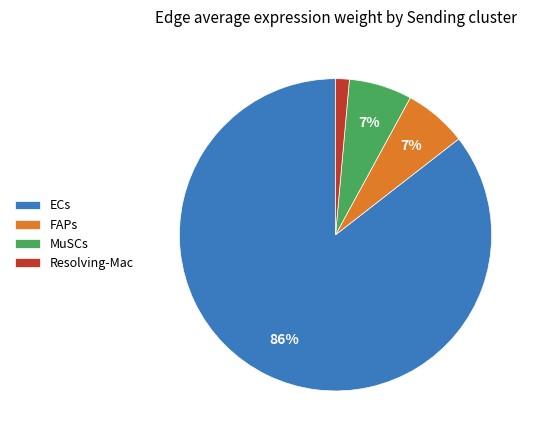

To the nearest percent, what is the difference between the largest and smallest slice percentages?

84%